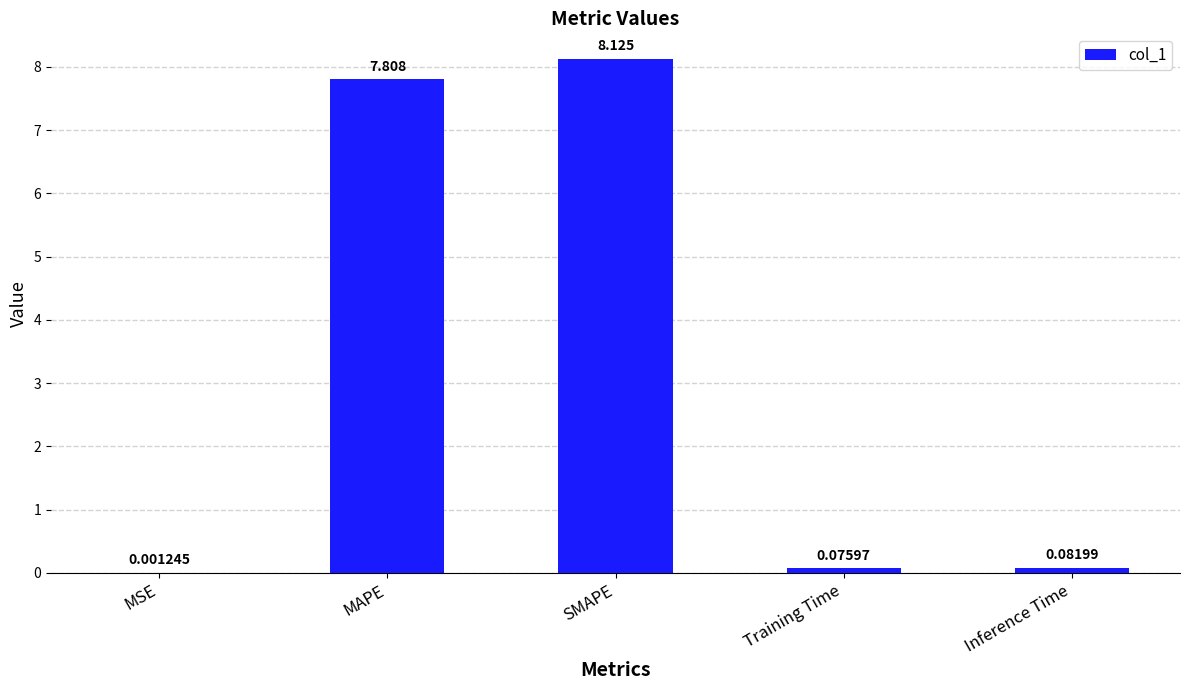

Between SMAPE and Training Time, which is larger?

SMAPE